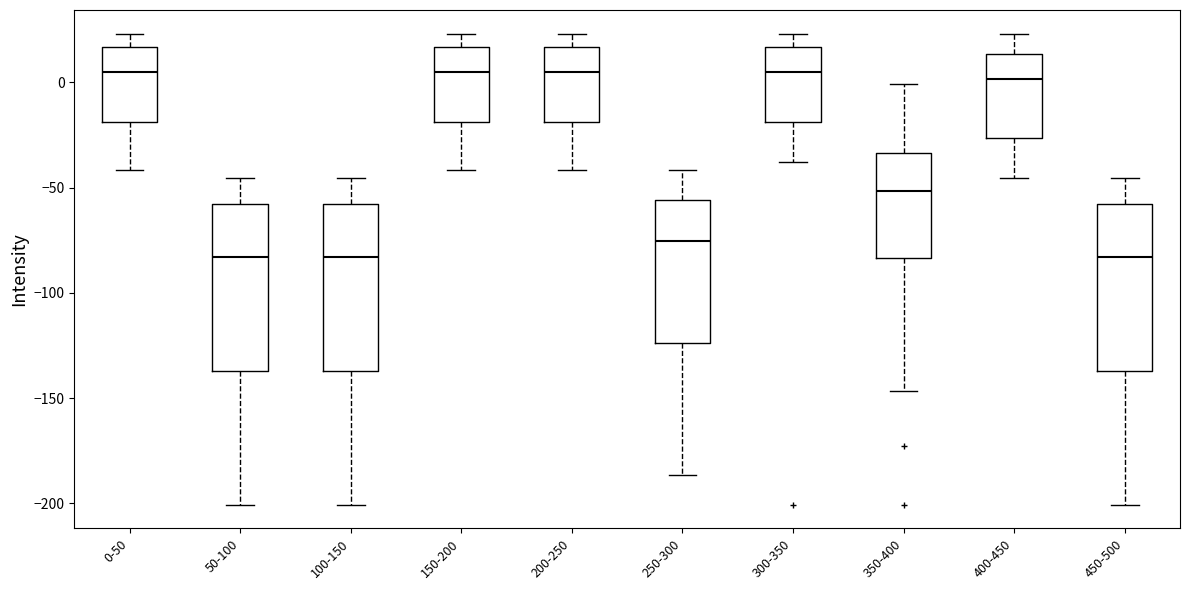

Reading left to right, transcribe this box plot: for each box, give where its median line is, the range the box spans, and where its two whiskers end, as read against the y-axis. The values are not printed on the chart, so give them approximately, as read against the axis.

0-50: median 5, box -20 to 15, whiskers -40 to 25
50-100: median -85, box -135 to -60, whiskers -200 to -45
100-150: median -85, box -135 to -60, whiskers -200 to -45
150-200: median 5, box -20 to 15, whiskers -40 to 25
200-250: median 5, box -20 to 15, whiskers -40 to 25
250-300: median -75, box -125 to -55, whiskers -185 to -40
300-350: median 5, box -20 to 15, whiskers -40 to 25
350-400: median -50, box -85 to -35, whiskers -145 to 0
400-450: median 0, box -25 to 15, whiskers -45 to 25
450-500: median -85, box -135 to -60, whiskers -200 to -45